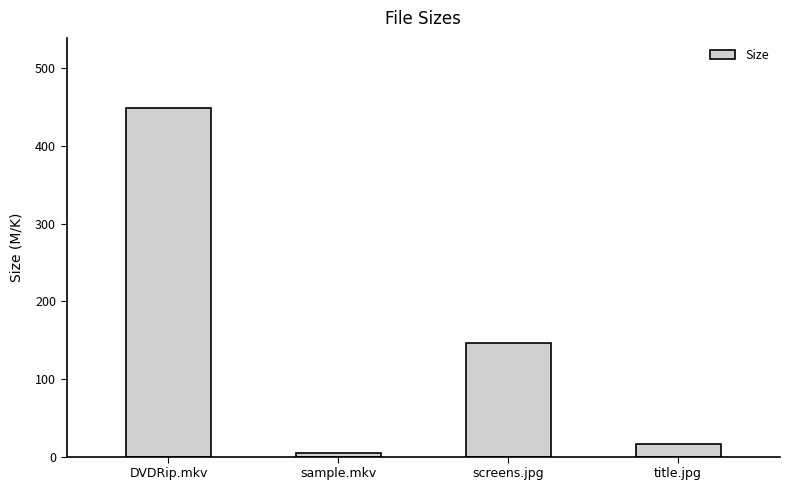

What is the value of the 4th bar from the left?

15.6